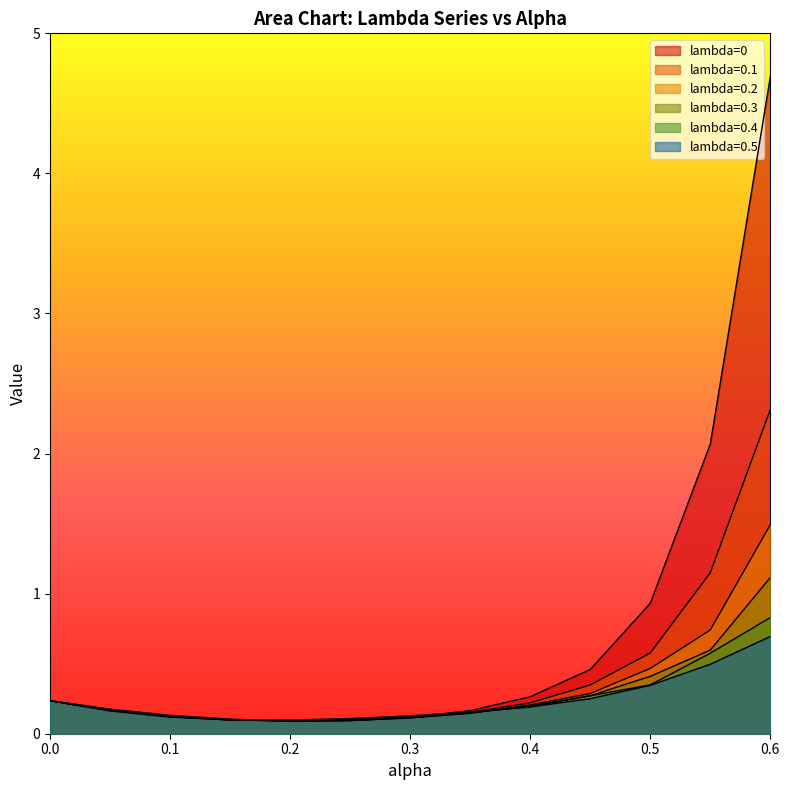

Which series ends up on top after the final intersection of lambda=0.1 and lambda=0.4?

lambda=0.1